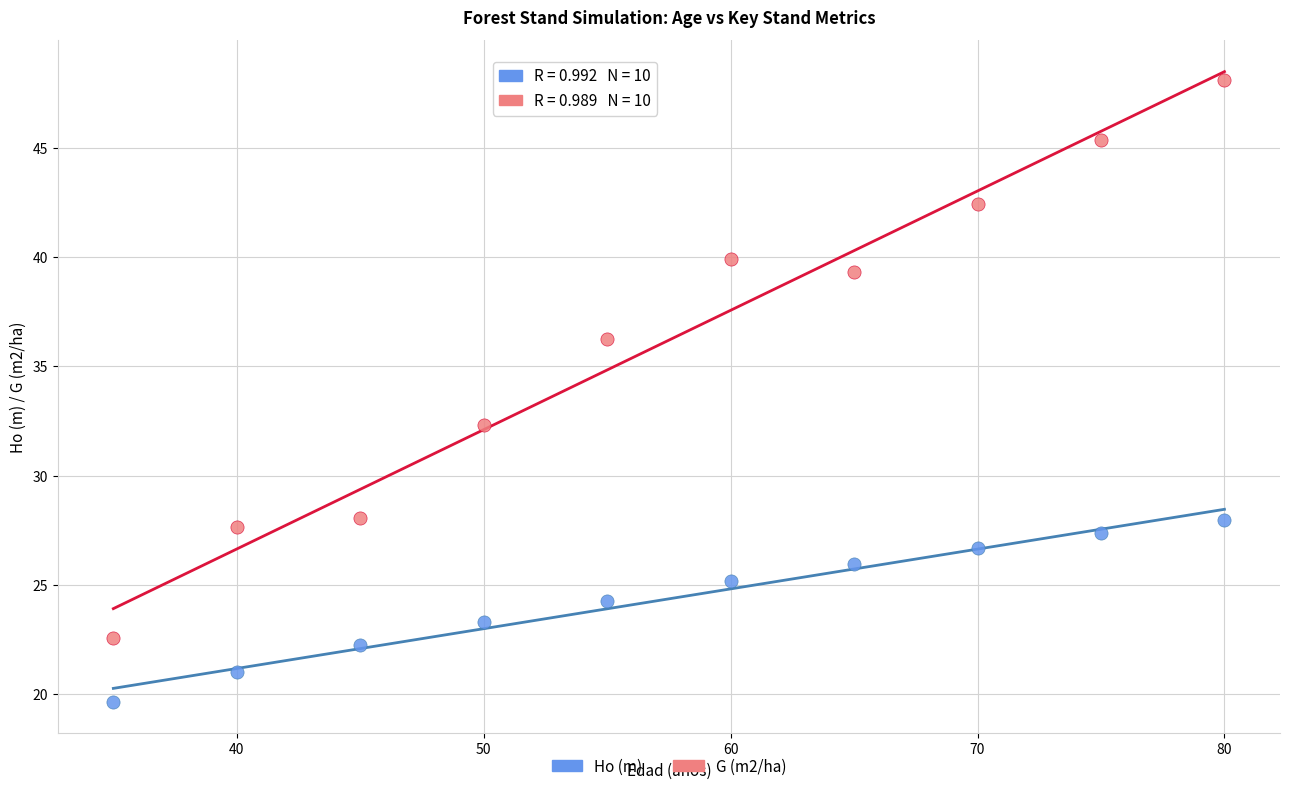

Across all data points, what is the range of Y values (max minus min)?

28.4